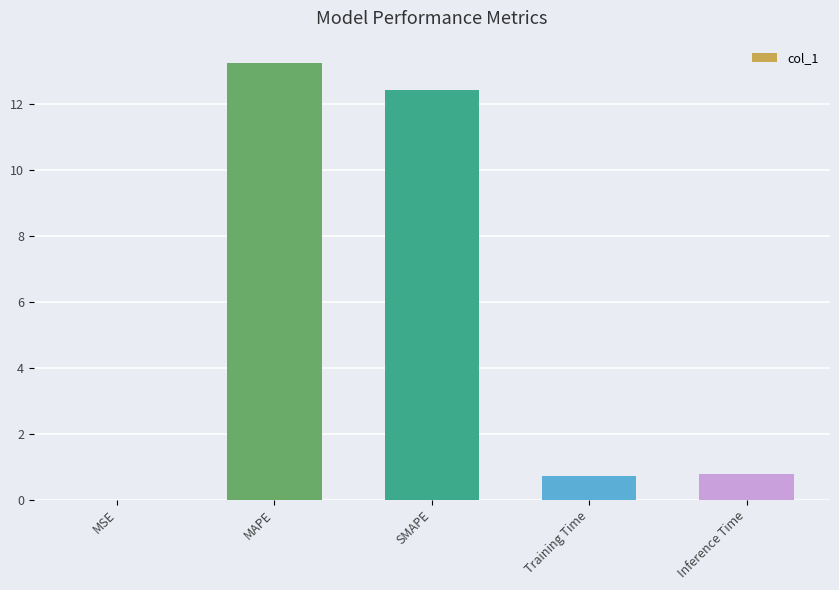

Are the bars grouped side by side (vs. stacked)?

No